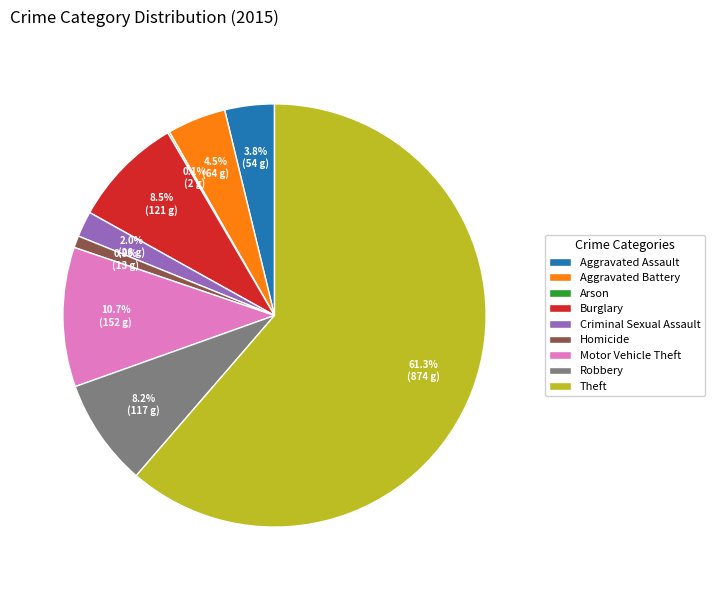

Which slice is the largest?

Theft